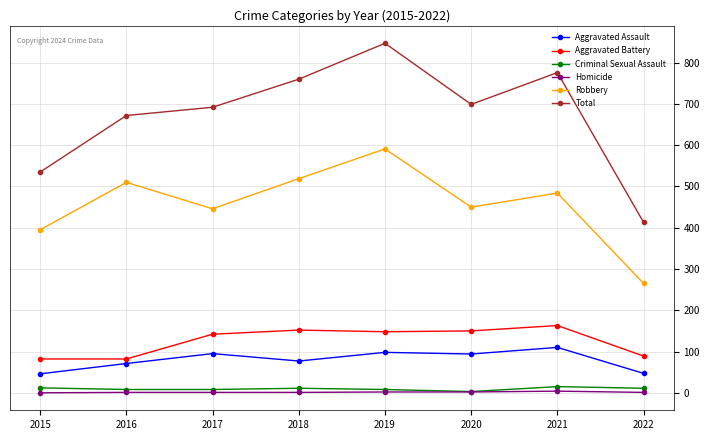

What is the maximum value shown in the chart?

847